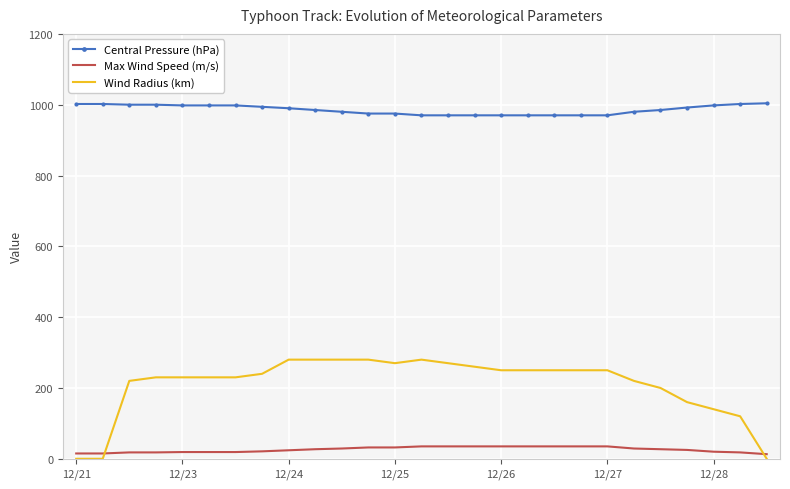

Which series has the largest total across all categories?

Central Pressure (hPa)